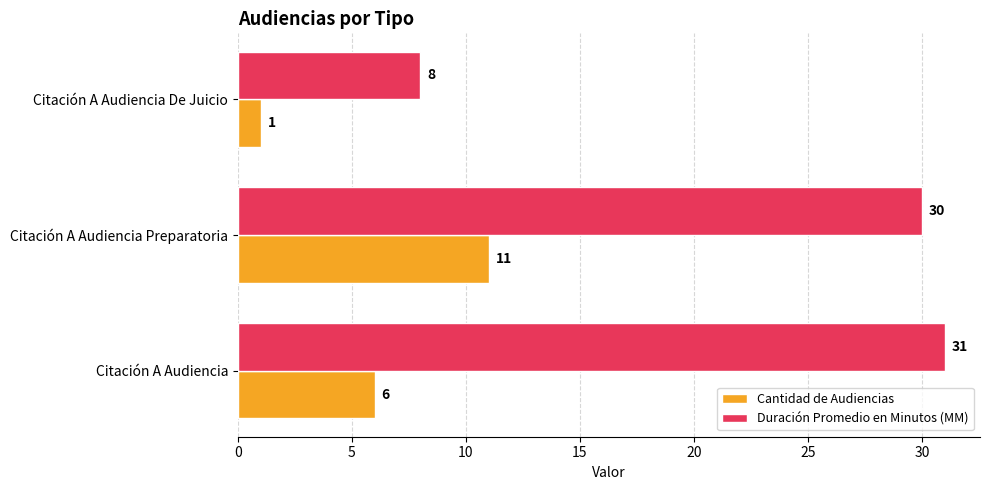

List the labels in order of Duración Promedio en Minutos (MM) value, largest first.

Citación A Audiencia, Citación A Audiencia Preparatoria, Citación A Audiencia De Juicio